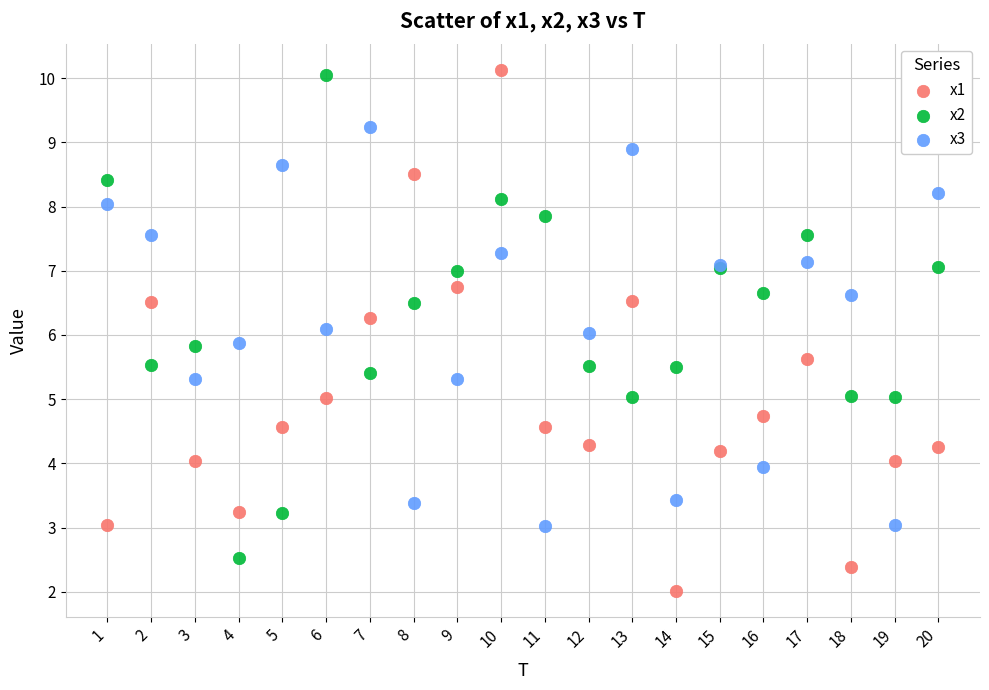

Which series reaches the minimum Y coordinate?

x1